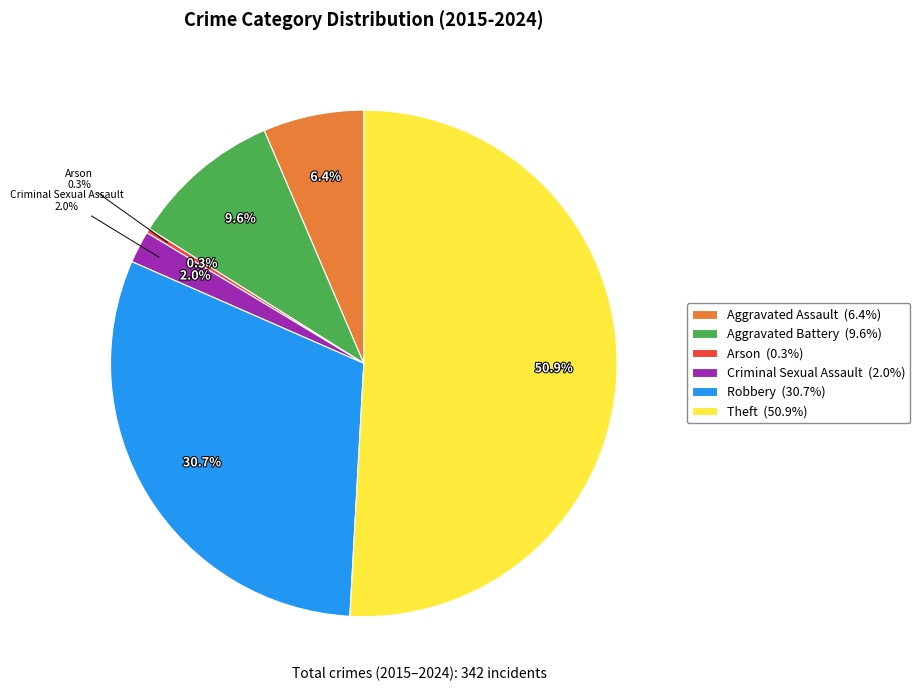

What is the smallest slice in the pie chart?

Arson